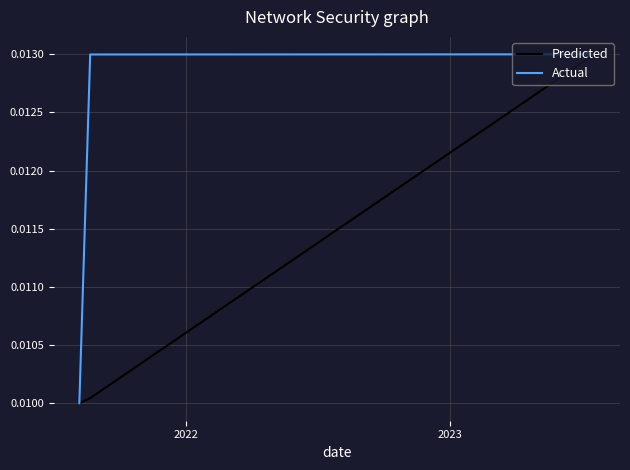

At how many categories does at least one series exceed 0?

3